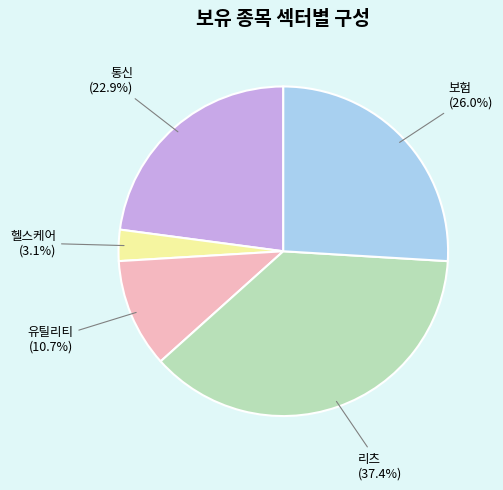

Rank the categories by value from highest to lowest.

리츠 (37.4%), 보험 (26.0%), 통신 (22.9%), 유틸리티 (10.7%), 헬스케어 (3.1%)